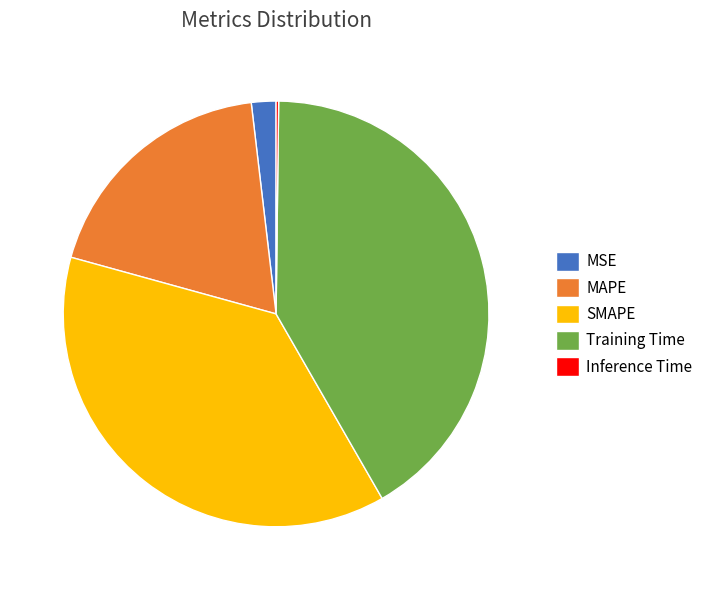

The MSE slice represents 2% of the pie. True or false?

True